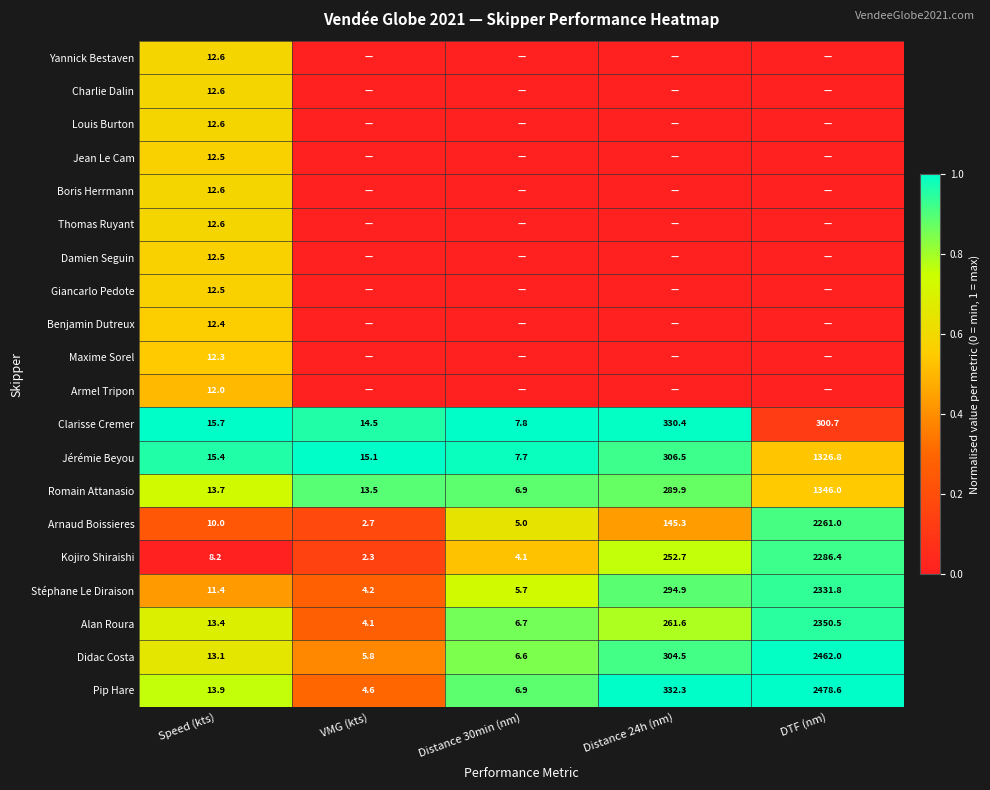

The Romain Attanasio series shows 1346.0 at DTF (nm). True or false?

True